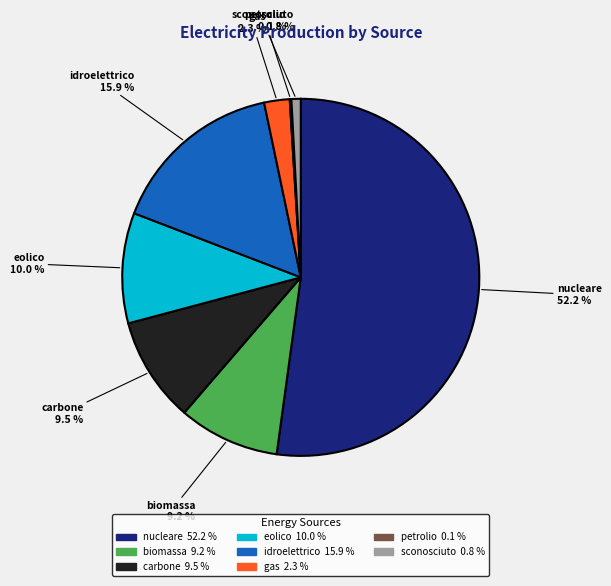

Is there a majority slice in this chart?

Yes